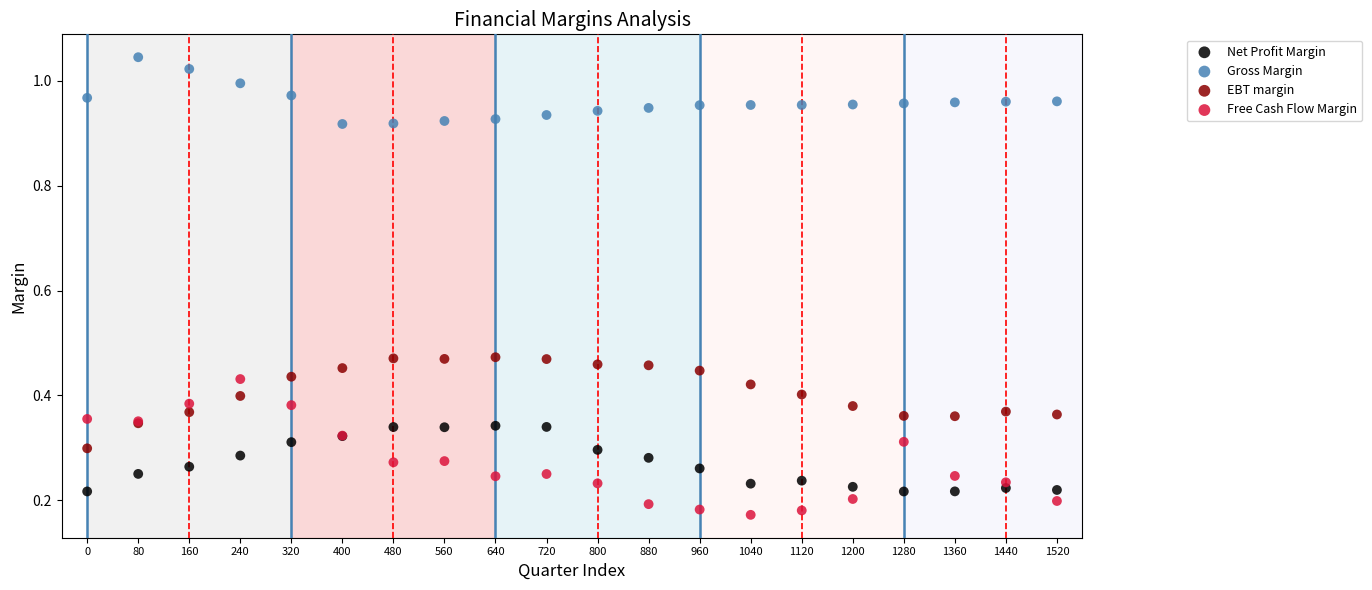

Which series contains the lowest Y value?

Free Cash Flow Margin